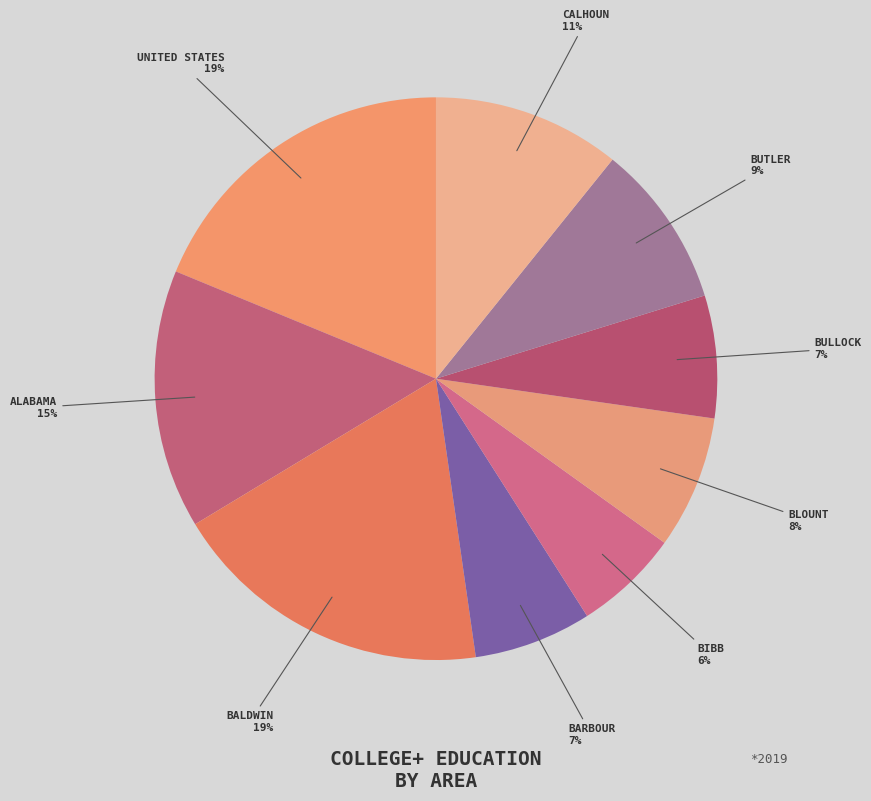

Which category has the biggest portion of the pie?

United States